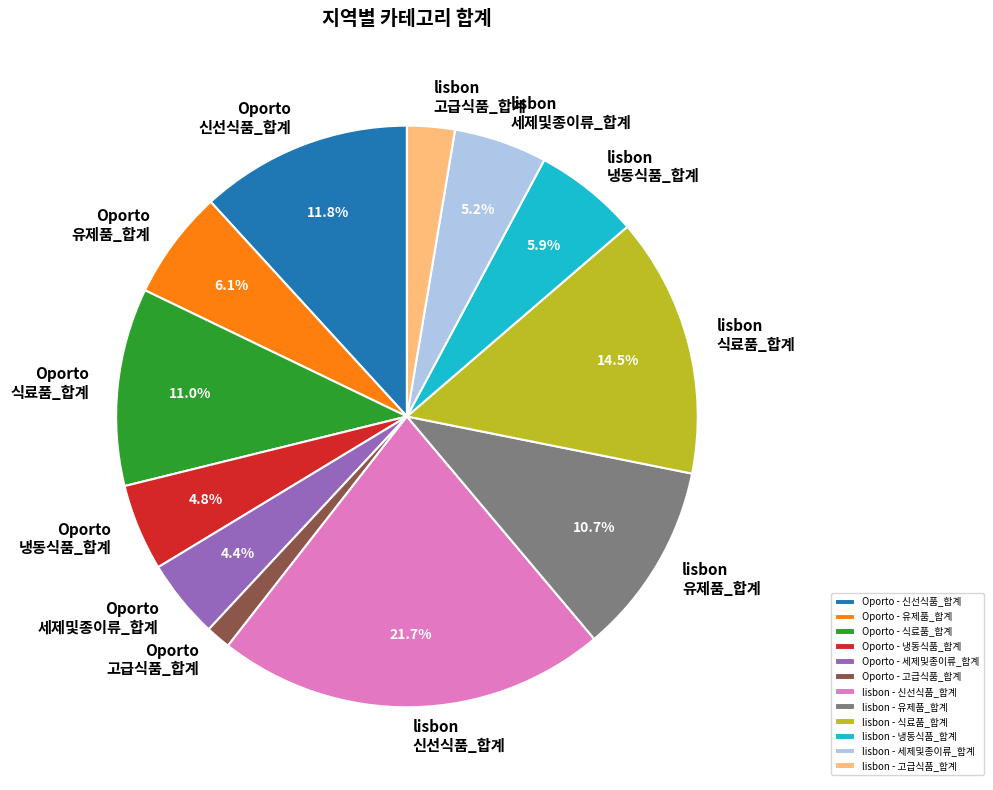

Does lisbon 세제및종이류_합계 account for over 50% of the chart?

No